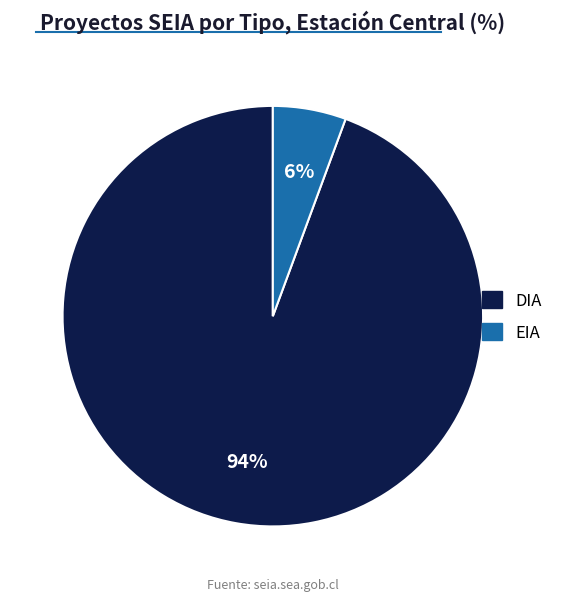

The DIA slice represents 88% of the pie. True or false?

False